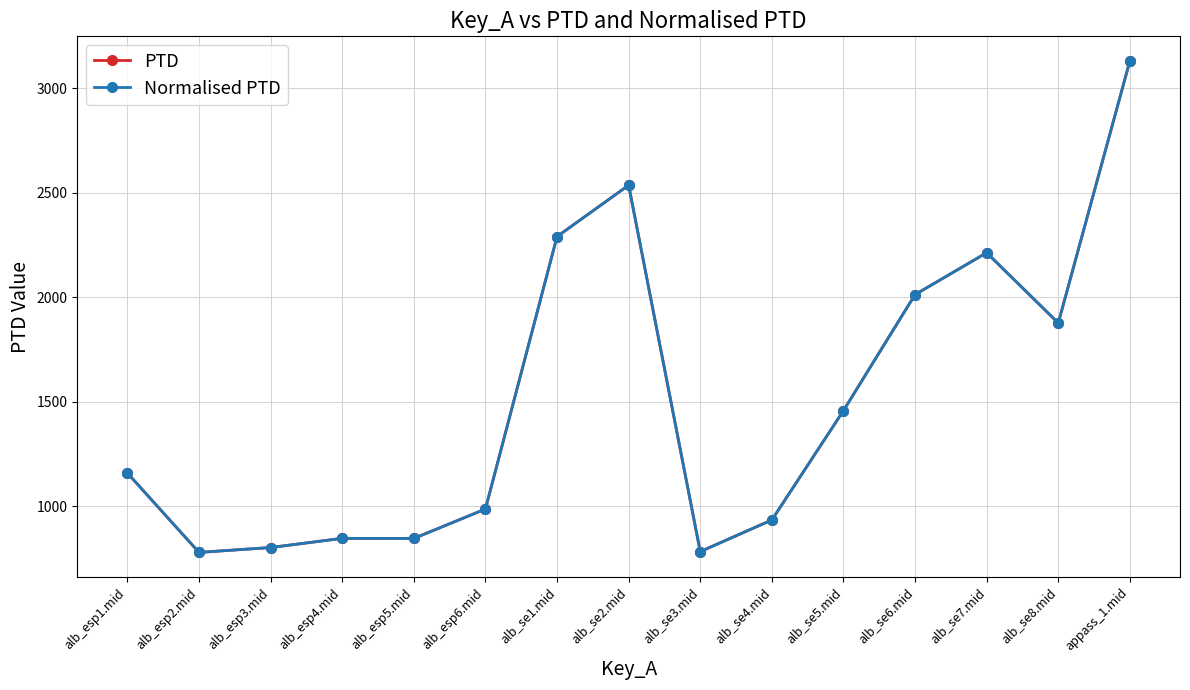

Which series has the widest spread of values?

PTD